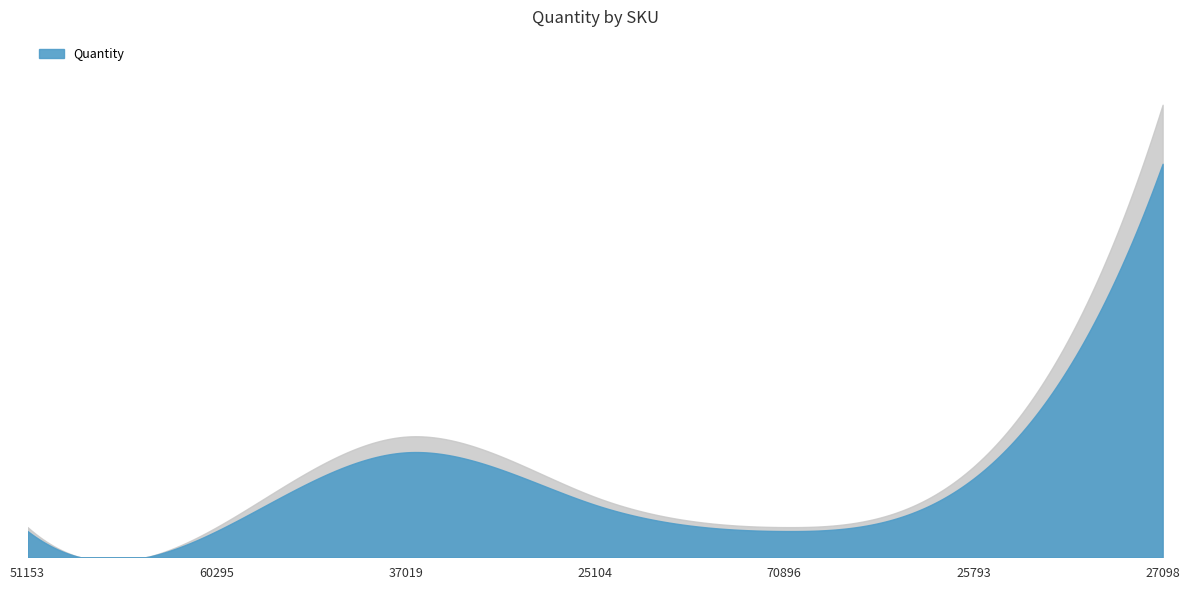

How many lines are shown in the chart?

1